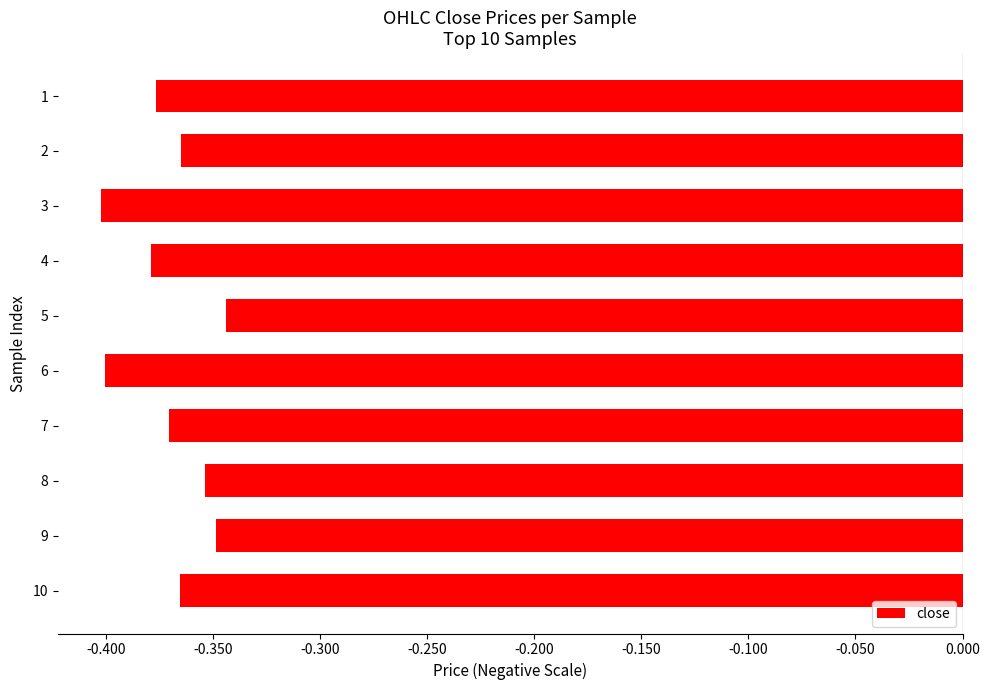

Is it true that the value at 10 is -0.4?

True